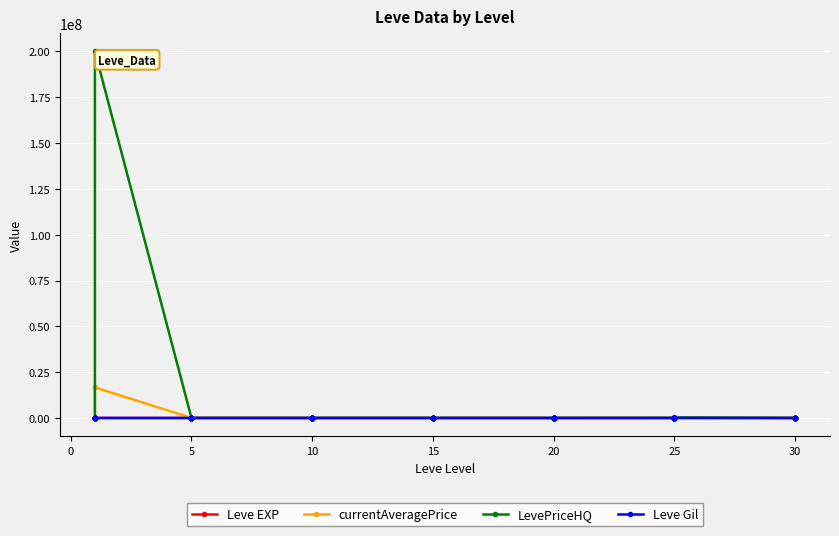

The Leve Gil series shows 709.6 at 10. True or false?

False